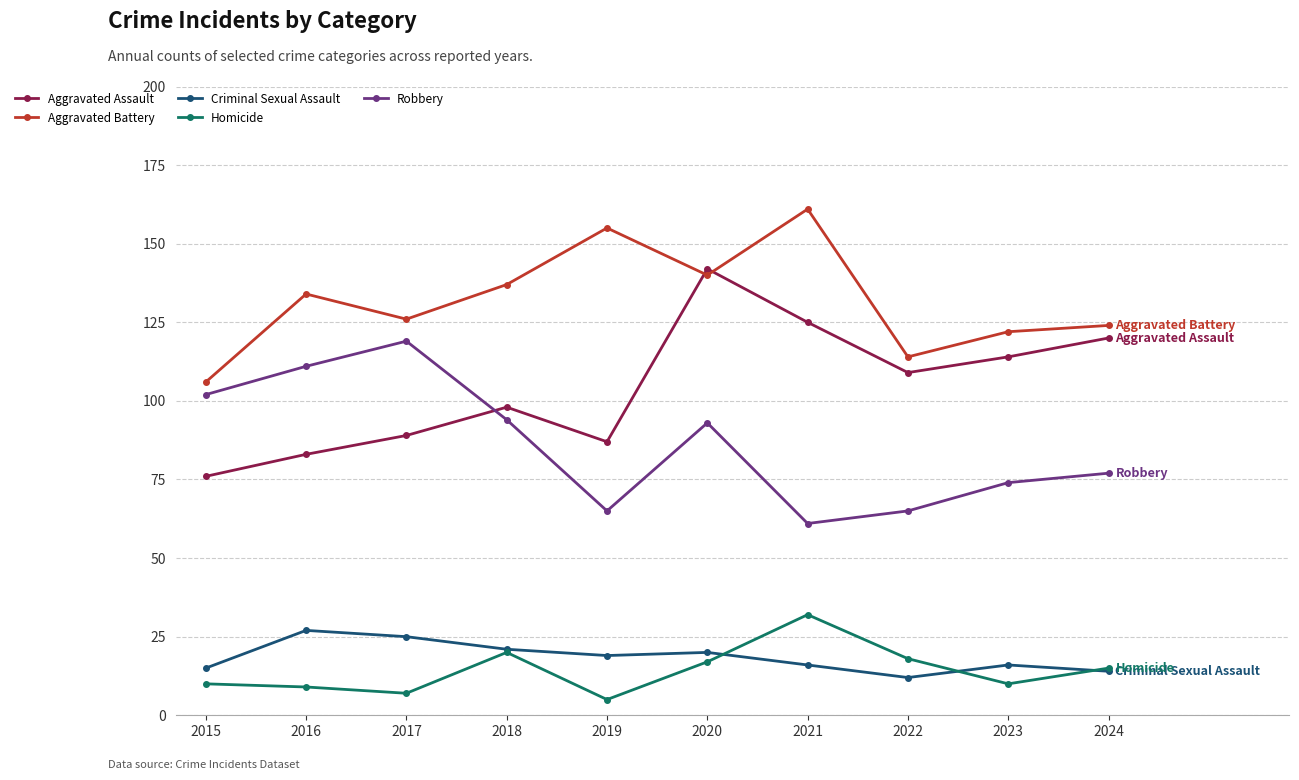

In Aggravated Assault, how many points are higher than both neighbors (excluding endpoints)?

2